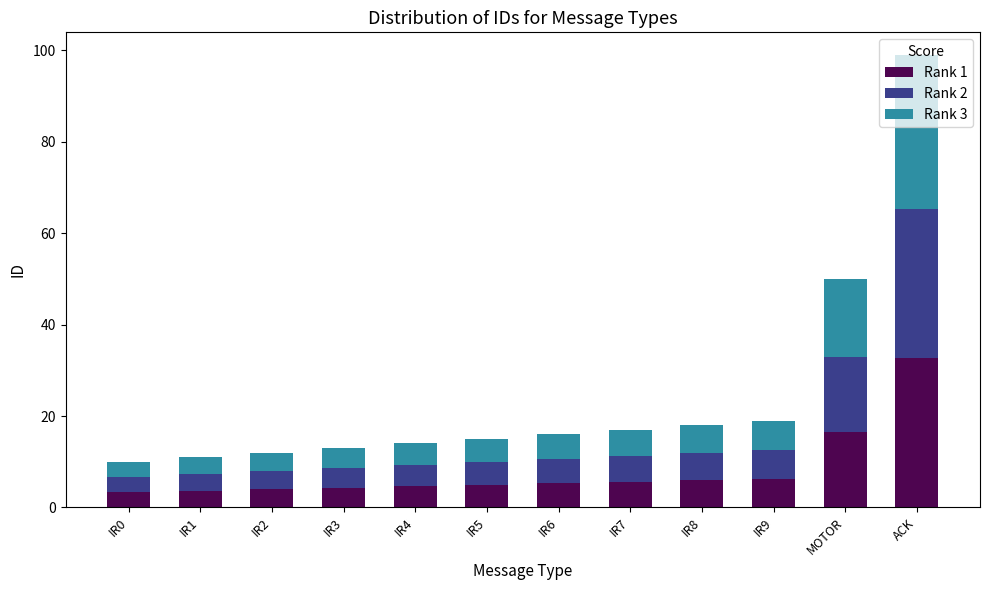

Which category has the highest value in the Rank 1 series?

ACK